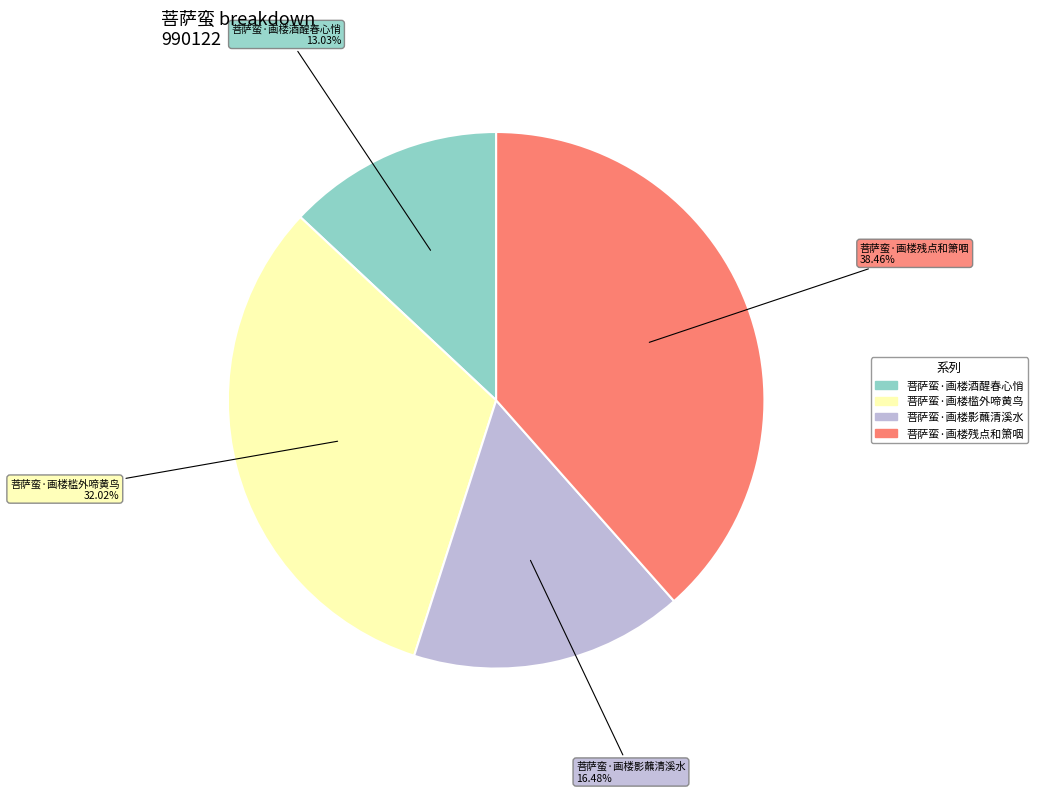

Which slice is the smallest?

菩萨蛮·画楼酒醒春心悄